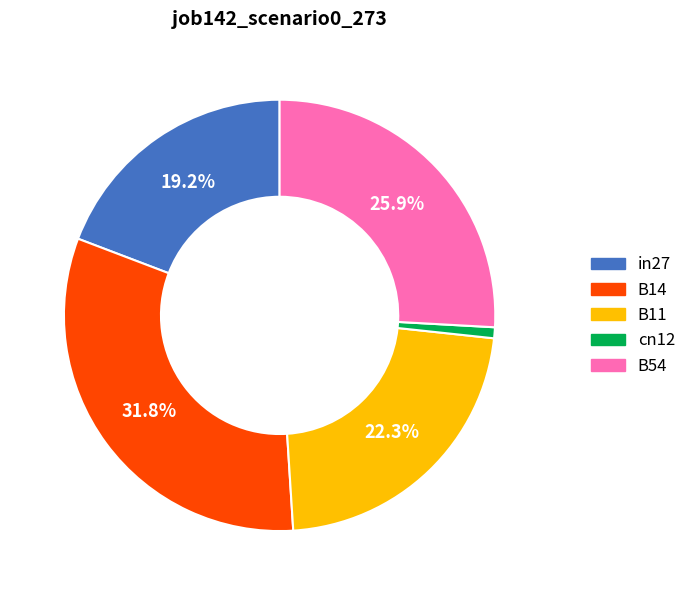

Rank the categories by value from lowest to highest.

cn12, in27, B11, B54, B14